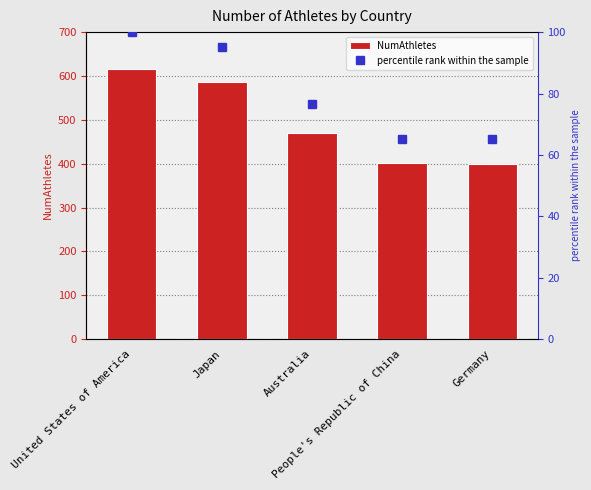

Which series has the widest spread of values?

NumAthletes